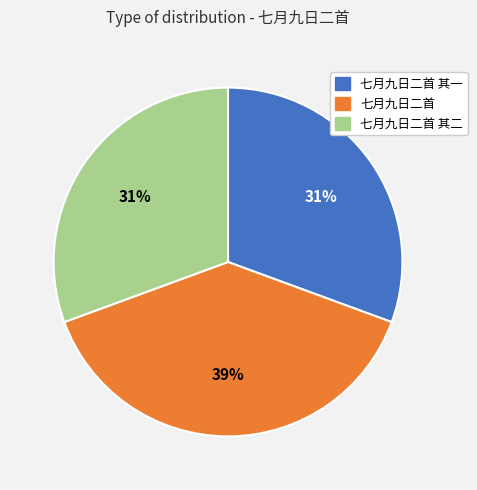

To the nearest percent, what is the difference between the largest and smallest slice percentages?

8%